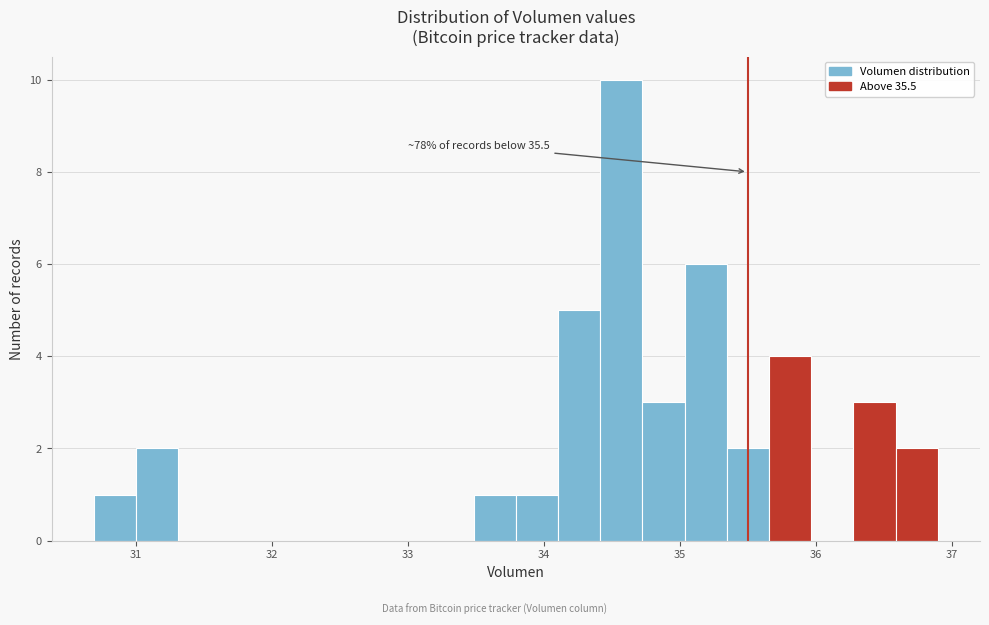

Read against the x-axis, roughly where is the centre of the tallest bar?

34.6